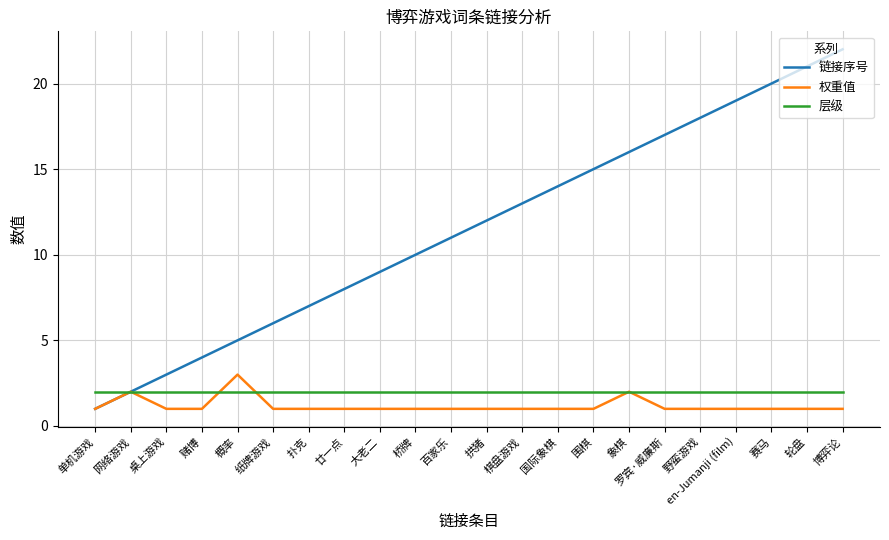

List the labels in order of 链接序号 value, smallest first.

单机游戏, 网络游戏, 桌上游戏, 赌博, 概率, 纸牌游戏, 扑克, 廿一点, 大老二, 桥牌, 百家乐, 拱猪, 棋盘游戏, 国际象棋, 围棋, 象棋, 罗宾·威廉斯, 野蛮游戏, en-Jumanji (film), 赛马, 轮盘, 博弈论